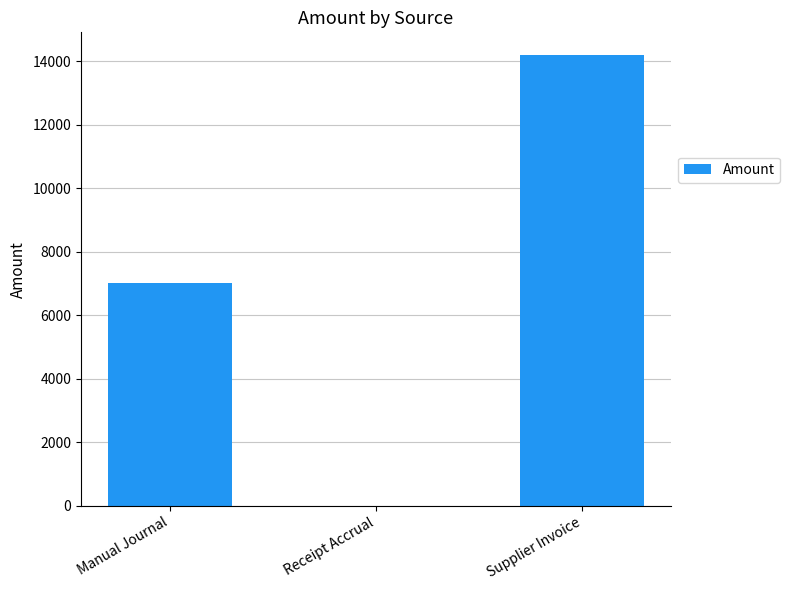

How many data points are above 7005?

2